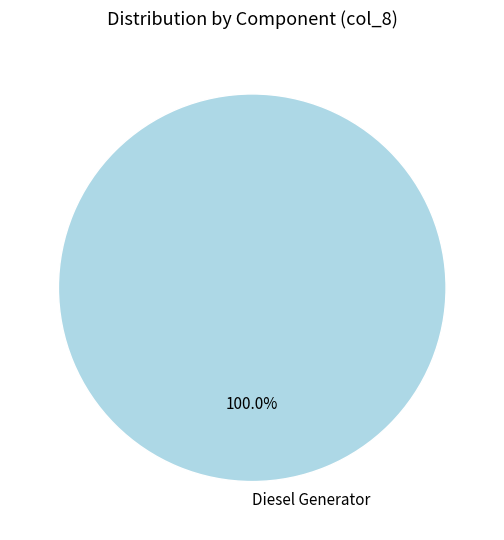

Does any single category account for the majority?

Yes